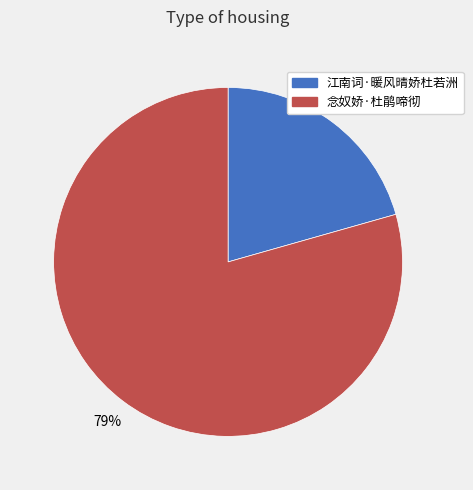

The 江南词·暖风晴娇杜若洲 slice represents 21% of the pie. True or false?

True